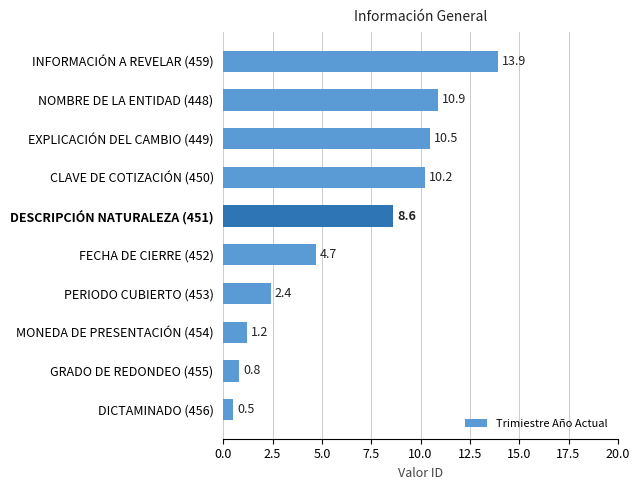

Is it true that the value at NOMBRE DE LA ENTIDAD (448) is 6.5?

False